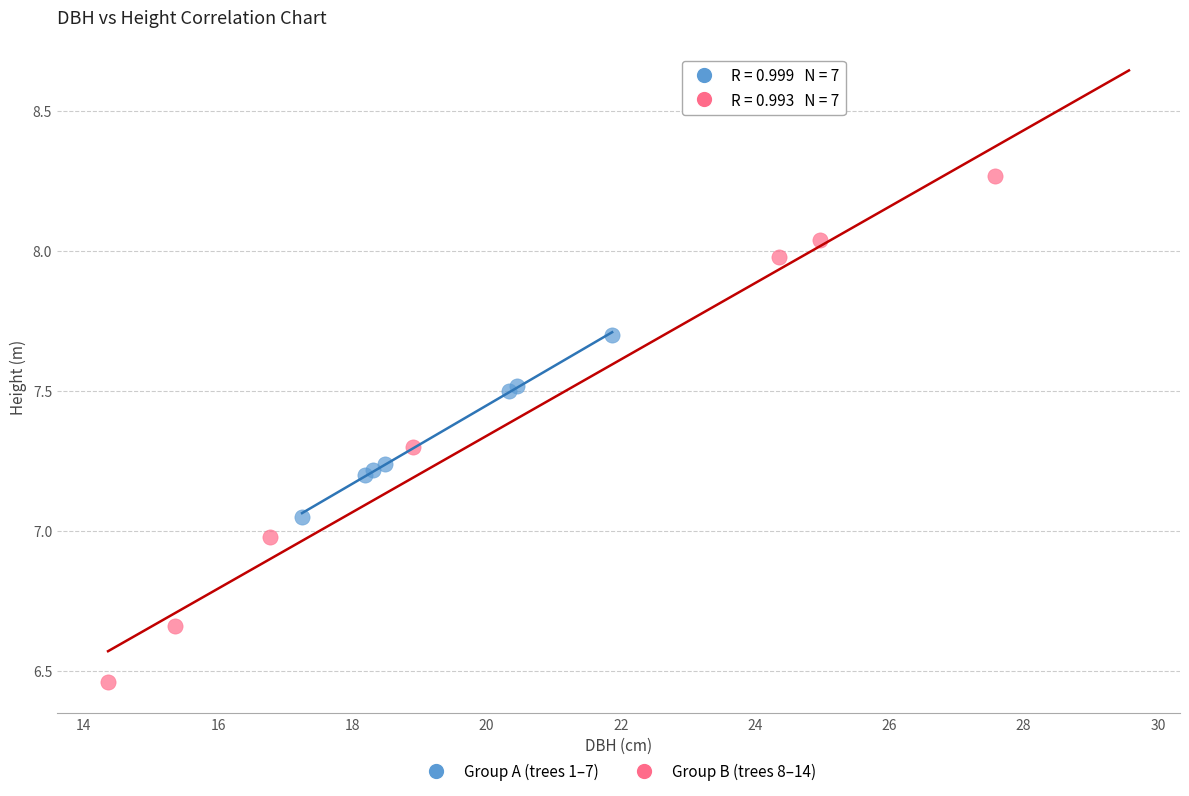

What are all the series names shown in the legend?

Group A (trees 1–7), Group B (trees 8–14)